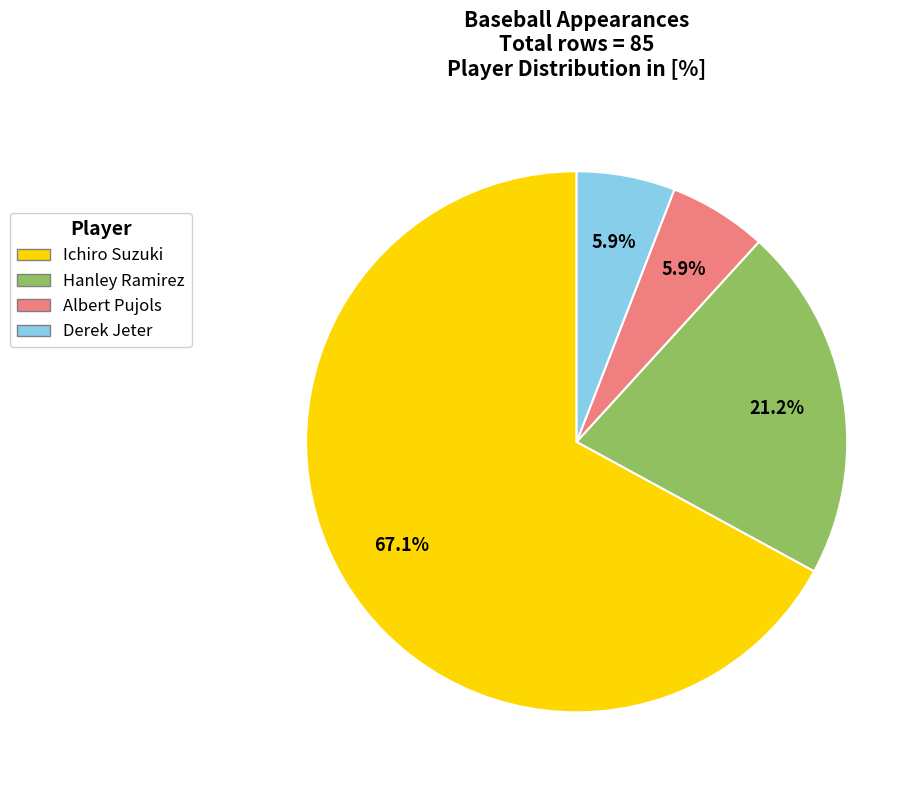

How many segments does this pie chart have?

4